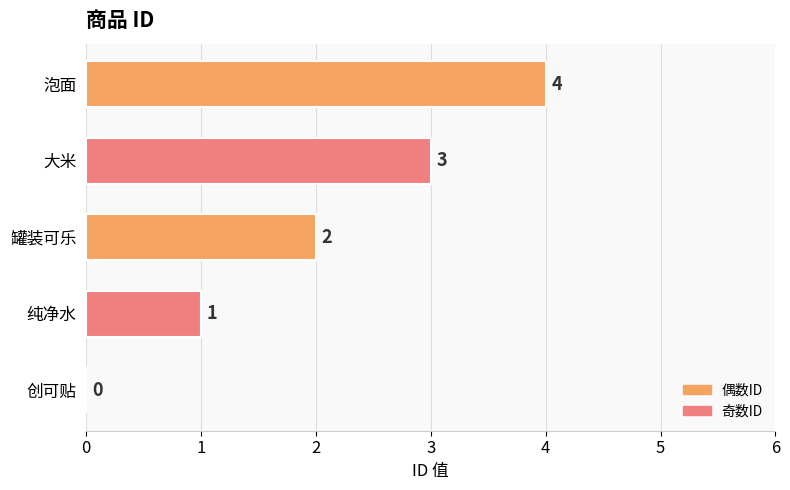

Are the bars horizontal?

Yes